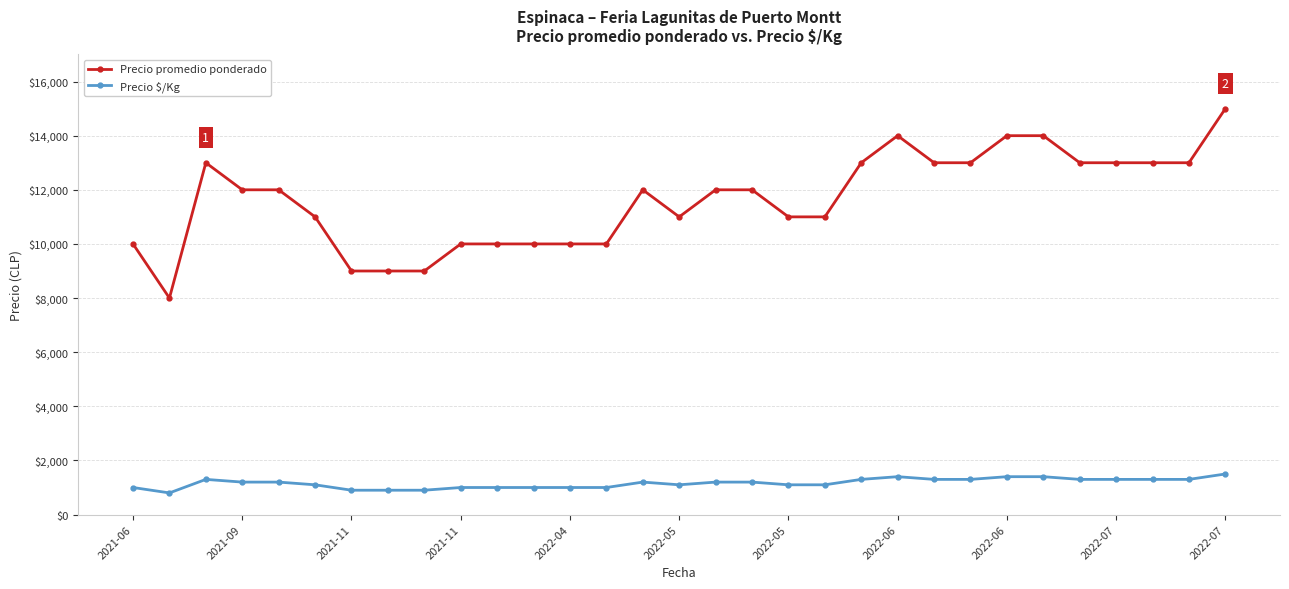

True or false: Precio $/Kg and Precio promedio ponderado cross at least once.

False